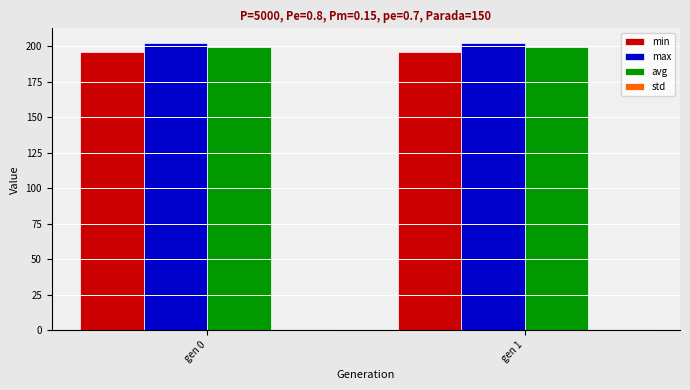

What is the spread (max minus min) of values at gen 0?

201.4